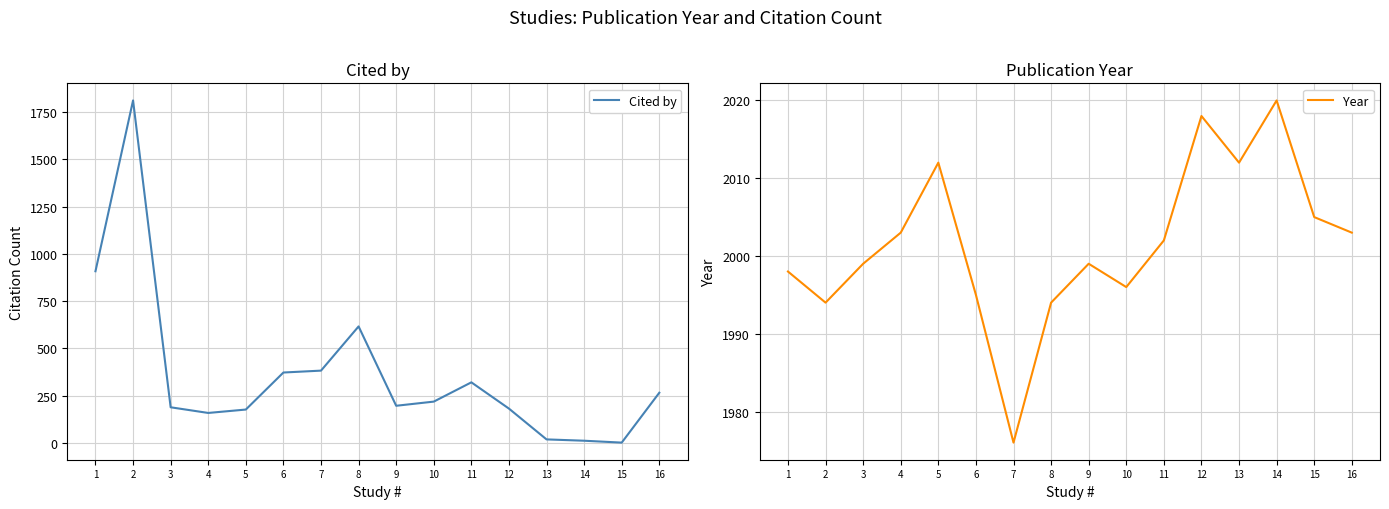

Between 10 and 13, which series saw the biggest shift?

Cited by